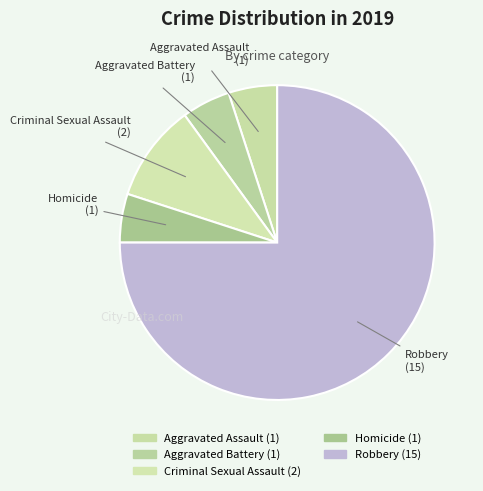

Count the number of slices in the pie.

5